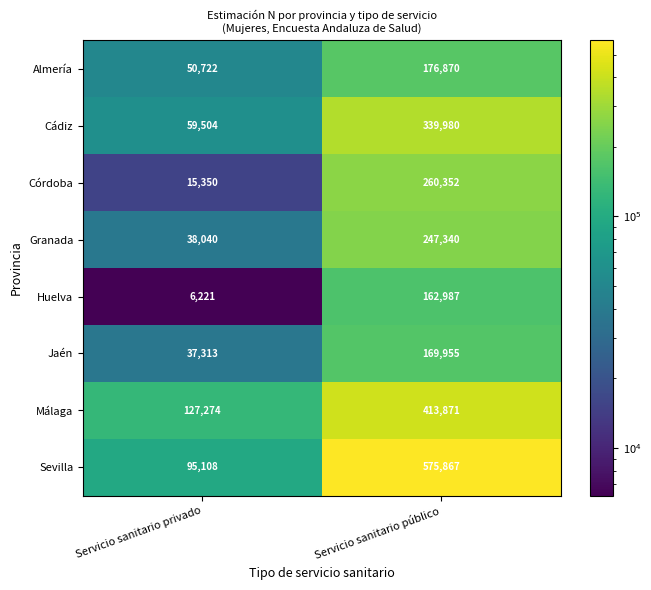

Reading left to right, what are all the values shown in this chart?

Almería: Servicio sanitario privado=50722	Servicio sanitario público=176870
Cádiz: Servicio sanitario privado=59504	Servicio sanitario público=339980
Córdoba: Servicio sanitario privado=15350	Servicio sanitario público=260352
Granada: Servicio sanitario privado=38040	Servicio sanitario público=247340
Huelva: Servicio sanitario privado=6221	Servicio sanitario público=162987
Jaén: Servicio sanitario privado=37313	Servicio sanitario público=169955
Málaga: Servicio sanitario privado=127274	Servicio sanitario público=413871
Sevilla: Servicio sanitario privado=95108	Servicio sanitario público=575867